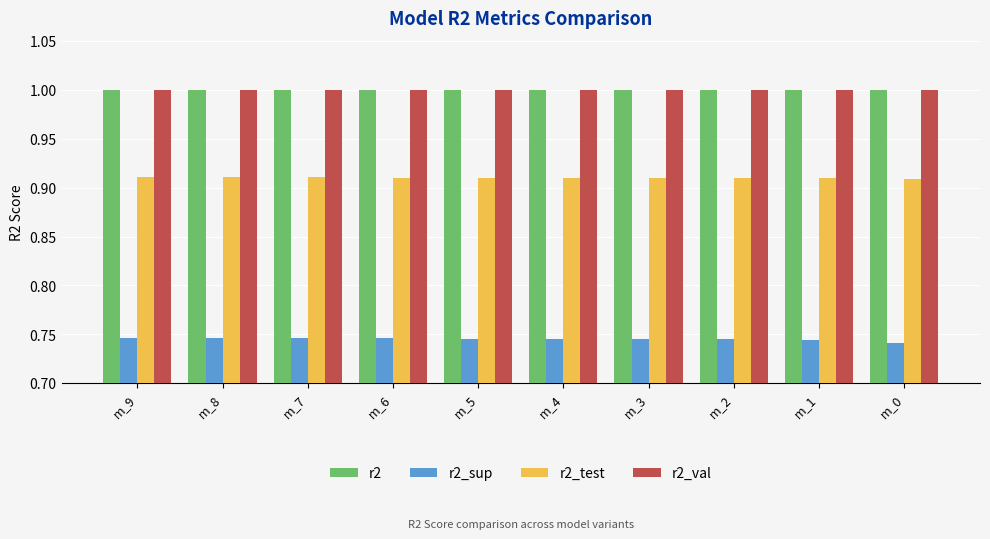

At how many categories does at least one series exceed 0?

10